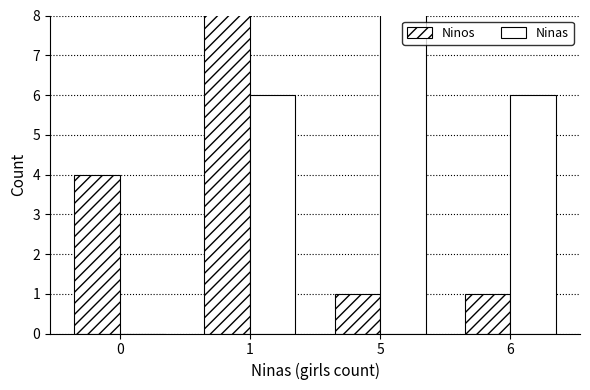

The value of Ninas at 1 is 10. True or false?

False